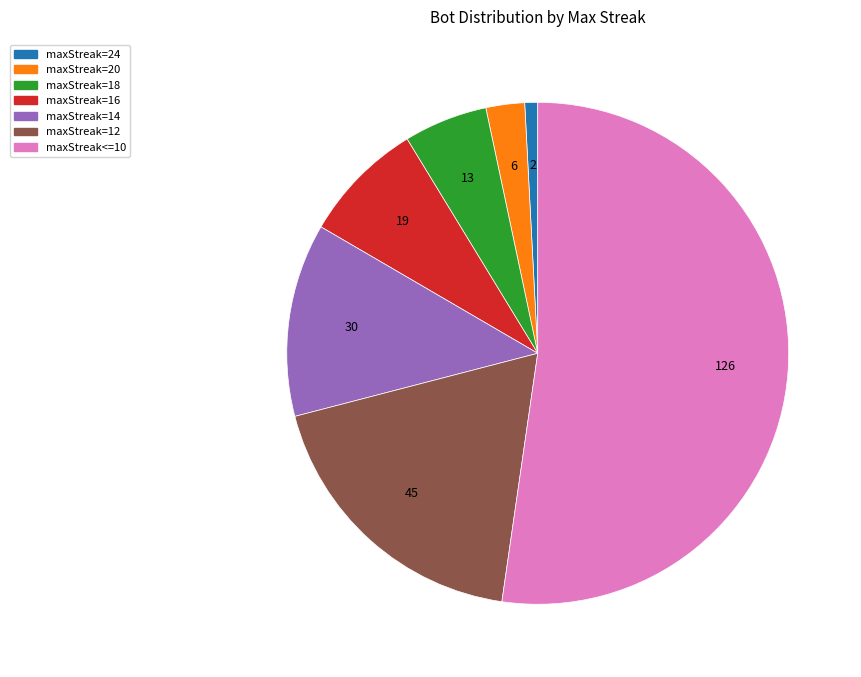

Combined, do maxStreak<=10 and maxStreak=16 account for over 50%?

Yes